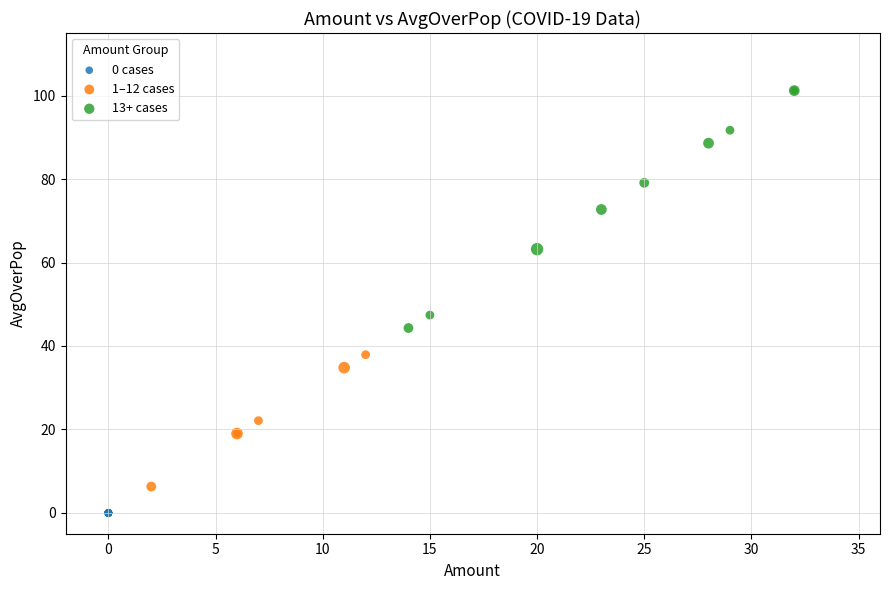

Which series contains the highest Y value?

13+ cases